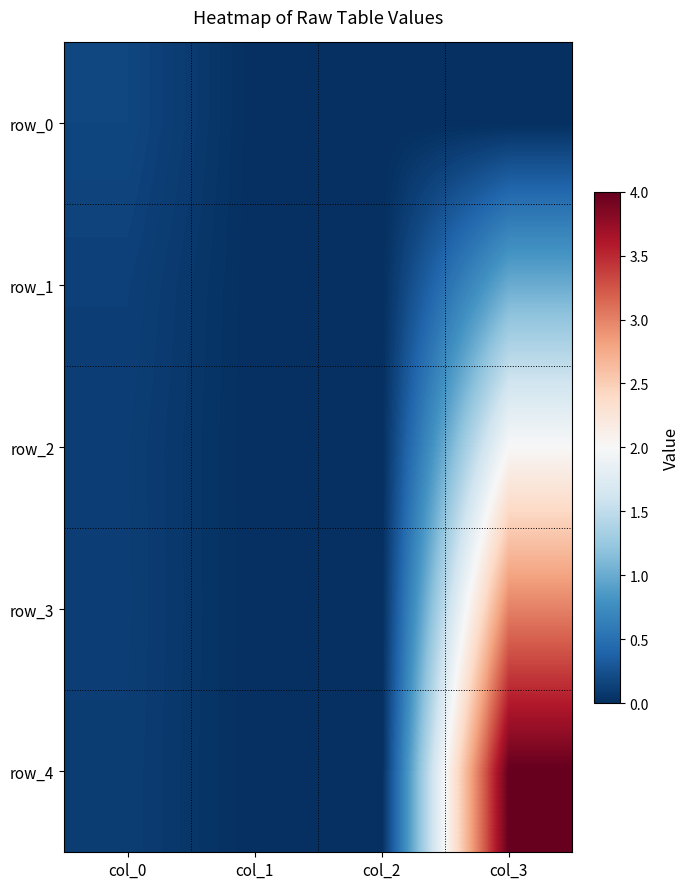

What is the sum of all row_2 values?

2.1